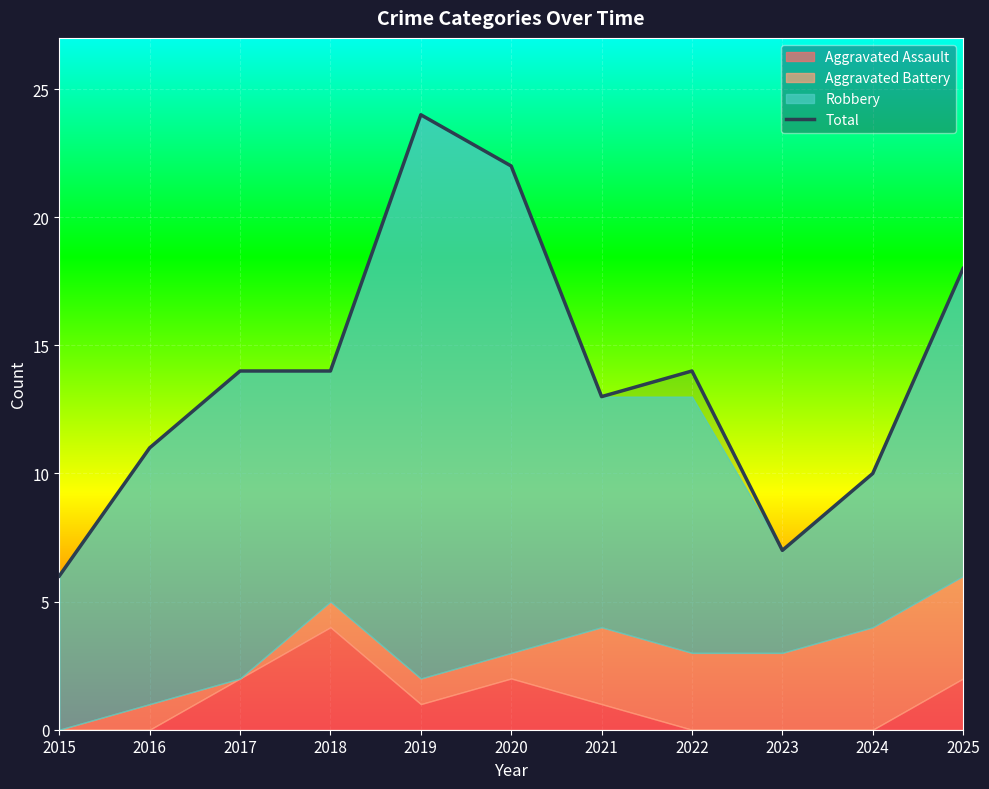

List the labels in order of value, largest first.

2019, 2020, 2025, 2017, 2018, 2022, 2021, 2016, 2024, 2023, 2015